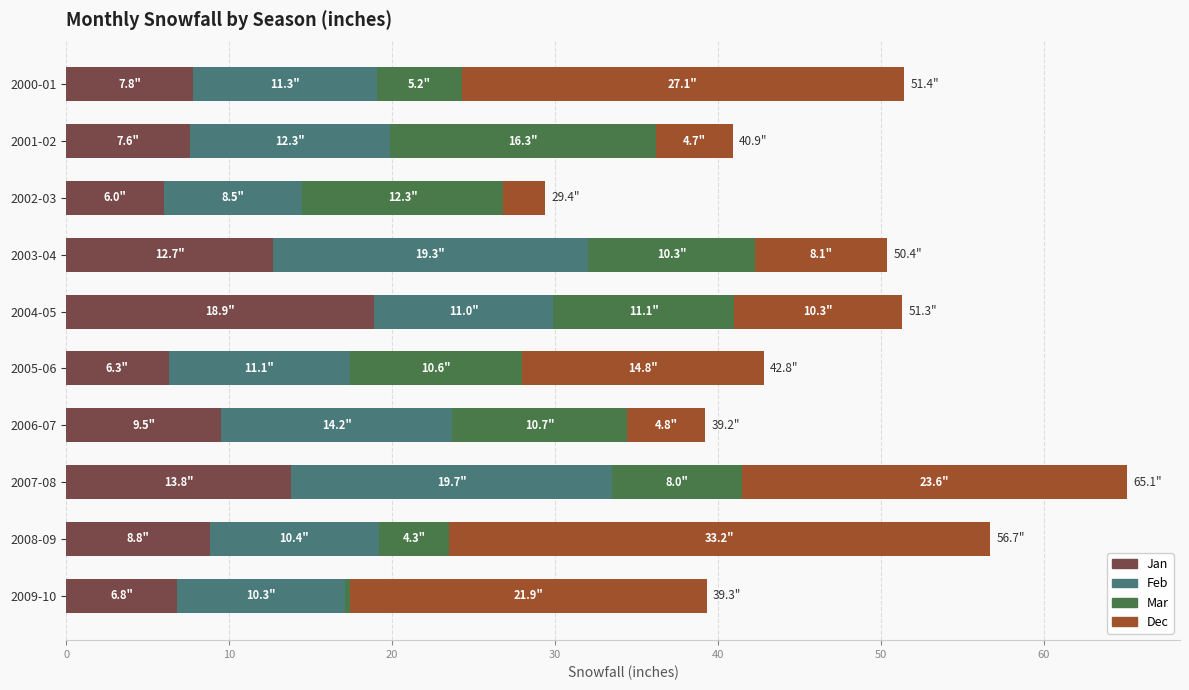

What is the lowest value of the Jan series?

6.0